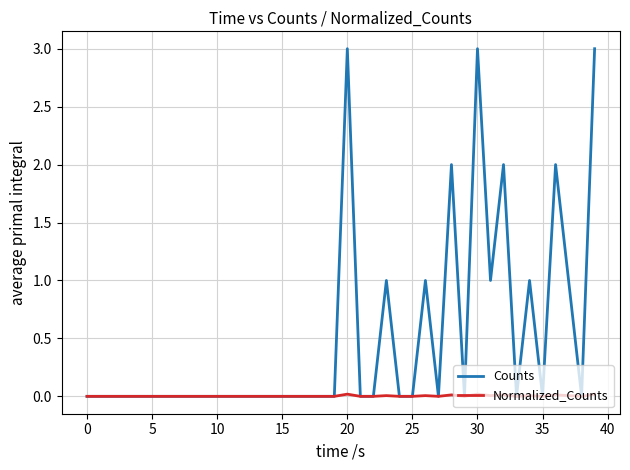

Which series has the largest total across all categories?

Counts